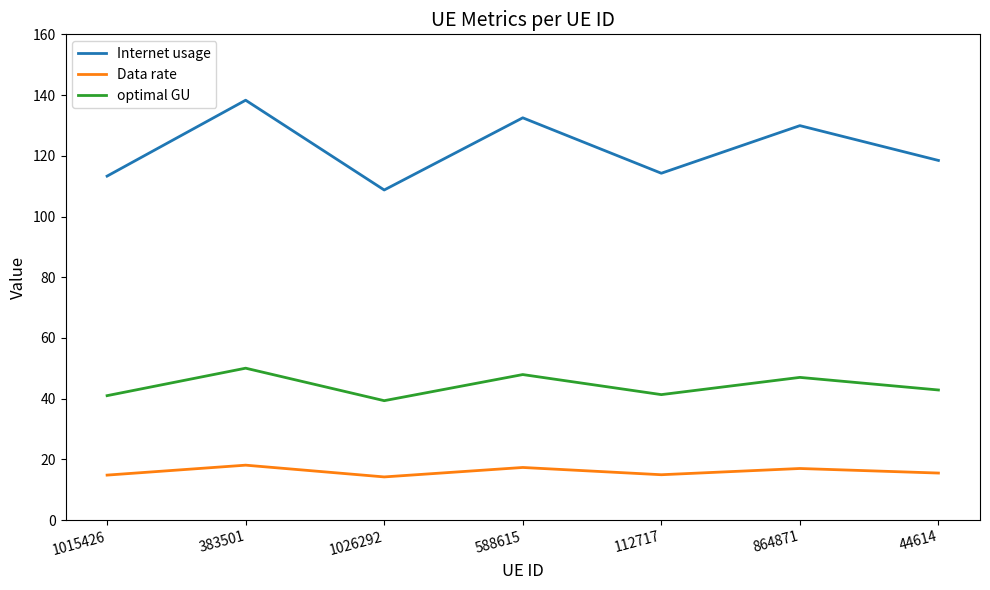

What is the total value across all series at 588615?

197.8